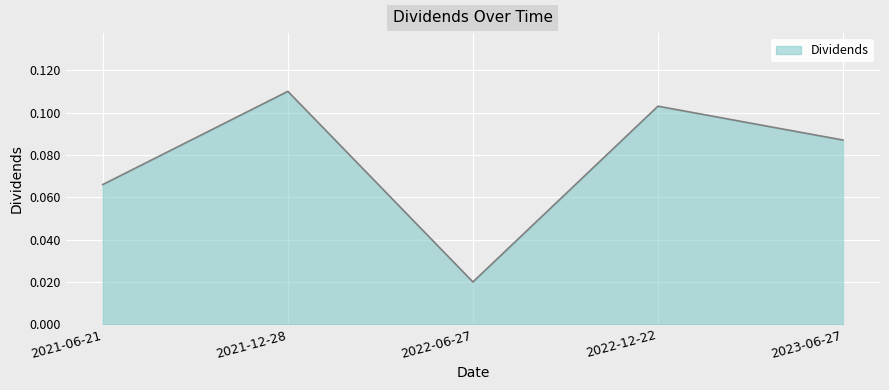

True or false: the data has more than 0 interior local peaks.

True